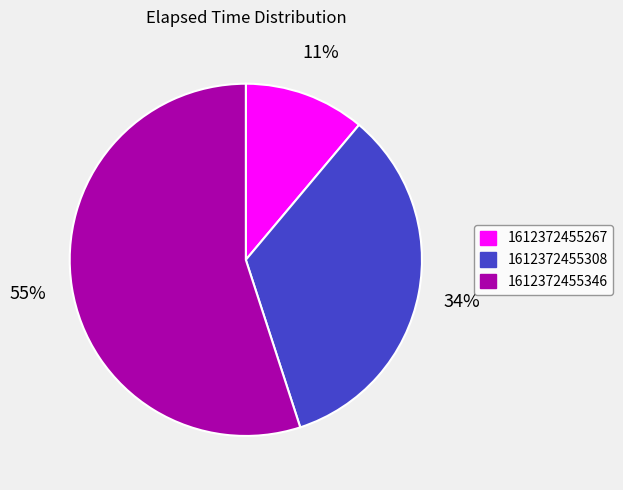

Count the number of slices in the pie.

3